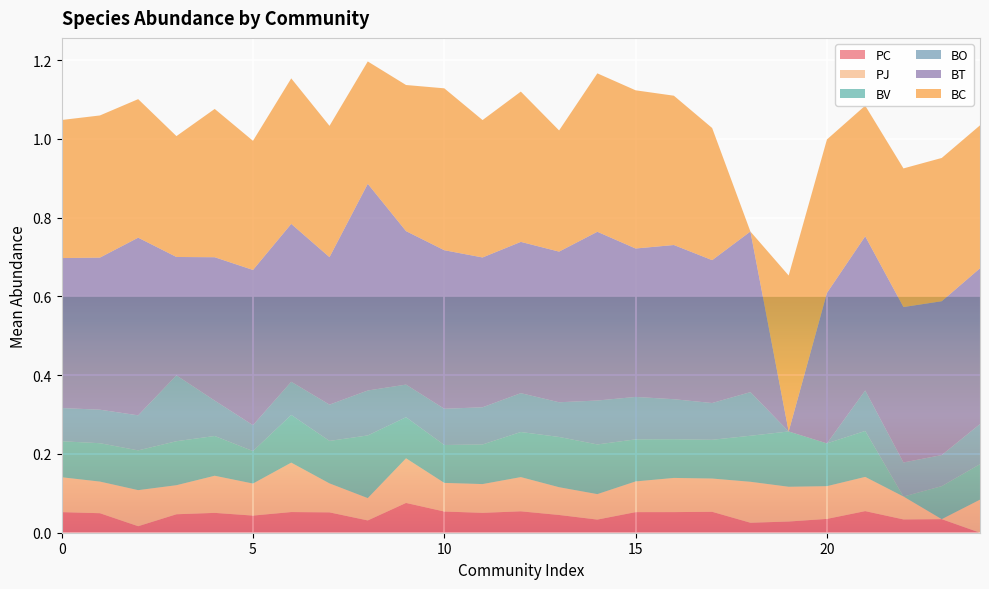

Reading right to left, what are all the values shown in this chart?

PC: 24=0.0	23=0.0	22=0.0	21=0.1	20=0.0	19=0.0	18=0.0	17=0.1	16=0.1	15=0.1	14=0.0	13=0.0	12=0.1	11=0.1	10=0.1	9=0.1	8=0.0	7=0.1	6=0.1	5=0.0	4=0.1	3=0.0	2=0.0	1=0.0	0=0.1
PJ: 24=0.1	23=0.0	22=0.1	21=0.1	20=0.1	19=0.1	18=0.1	17=0.1	16=0.1	15=0.1	14=0.1	13=0.1	12=0.1	11=0.1	10=0.1	9=0.1	8=0.1	7=0.1	6=0.1	5=0.1	4=0.1	3=0.1	2=0.1	1=0.1	0=0.1
BV: 24=0.1	23=0.1	22=0.0	21=0.1	20=0.1	19=0.1	18=0.1	17=0.1	16=0.1	15=0.1	14=0.1	13=0.1	12=0.1	11=0.1	10=0.1	9=0.1	8=0.2	7=0.1	6=0.1	5=0.1	4=0.1	3=0.1	2=0.1	1=0.1	0=0.1
BO: 24=0.1	23=0.1	22=0.1	21=0.1	20=0.0	19=0.0	18=0.1	17=0.1	16=0.1	15=0.1	14=0.1	13=0.1	12=0.1	11=0.1	10=0.1	9=0.1	8=0.1	7=0.1	6=0.1	5=0.1	4=0.1	3=0.2	2=0.1	1=0.1	0=0.1
BT: 24=0.4	23=0.4	22=0.4	21=0.4	20=0.4	19=0.0	18=0.4	17=0.4	16=0.4	15=0.4	14=0.4	13=0.4	12=0.4	11=0.4	10=0.4	9=0.4	8=0.5	7=0.4	6=0.4	5=0.4	4=0.4	3=0.3	2=0.5	1=0.4	0=0.4
BC: 24=0.4	23=0.4	22=0.4	21=0.3	20=0.4	19=0.4	18=0.0	17=0.3	16=0.4	15=0.4	14=0.4	13=0.3	12=0.4	11=0.3	10=0.4	9=0.4	8=0.3	7=0.3	6=0.4	5=0.3	4=0.4	3=0.3	2=0.4	1=0.4	0=0.4